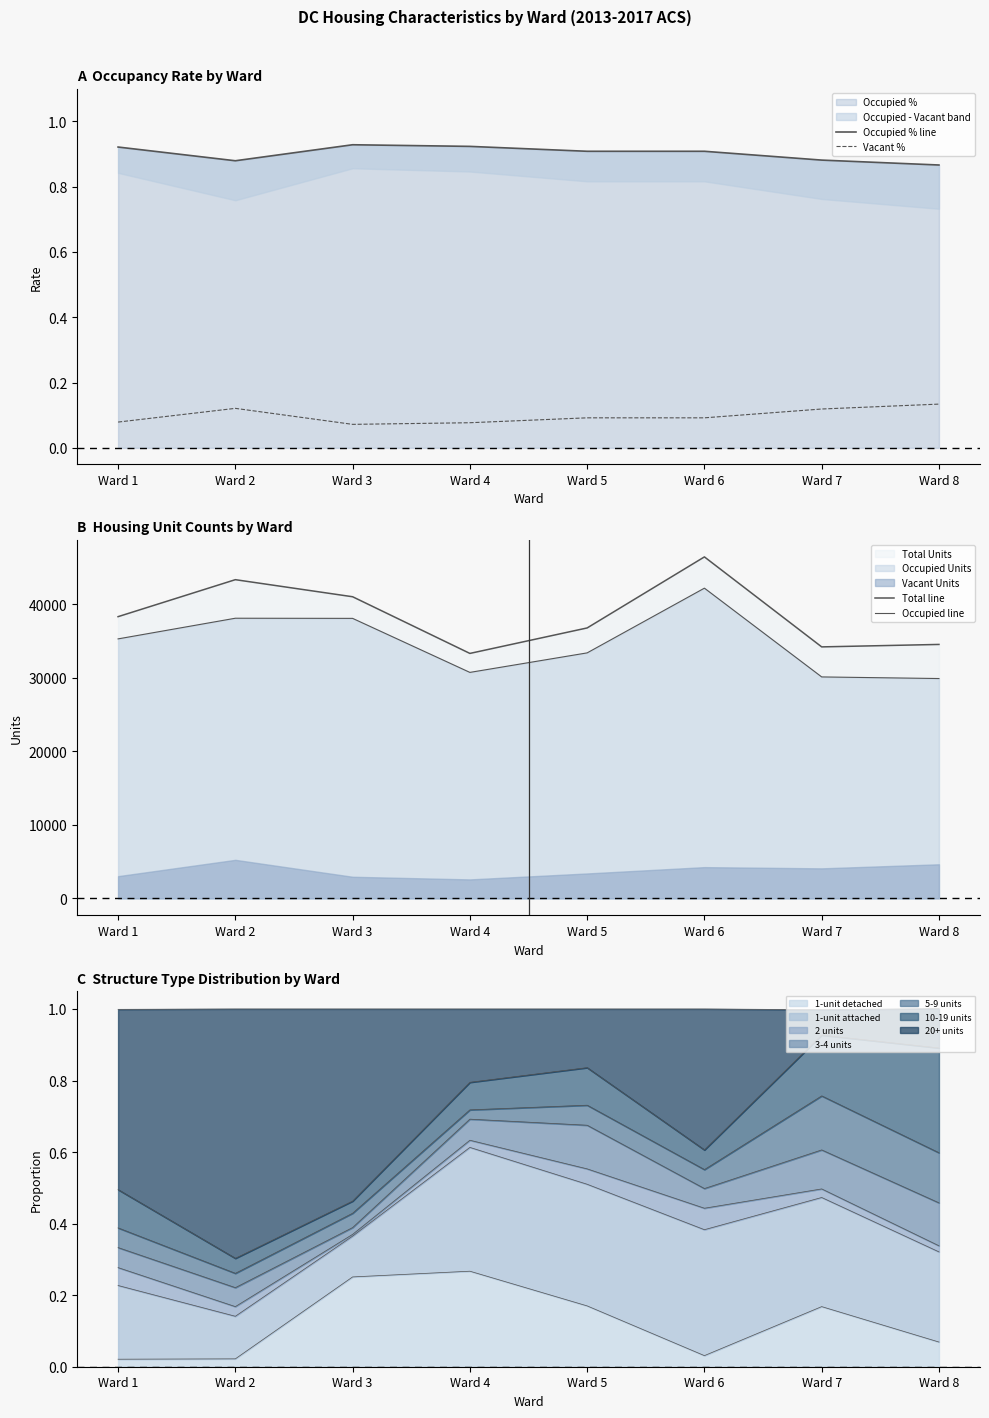

How many interior local valleys does the Total line series have?

2